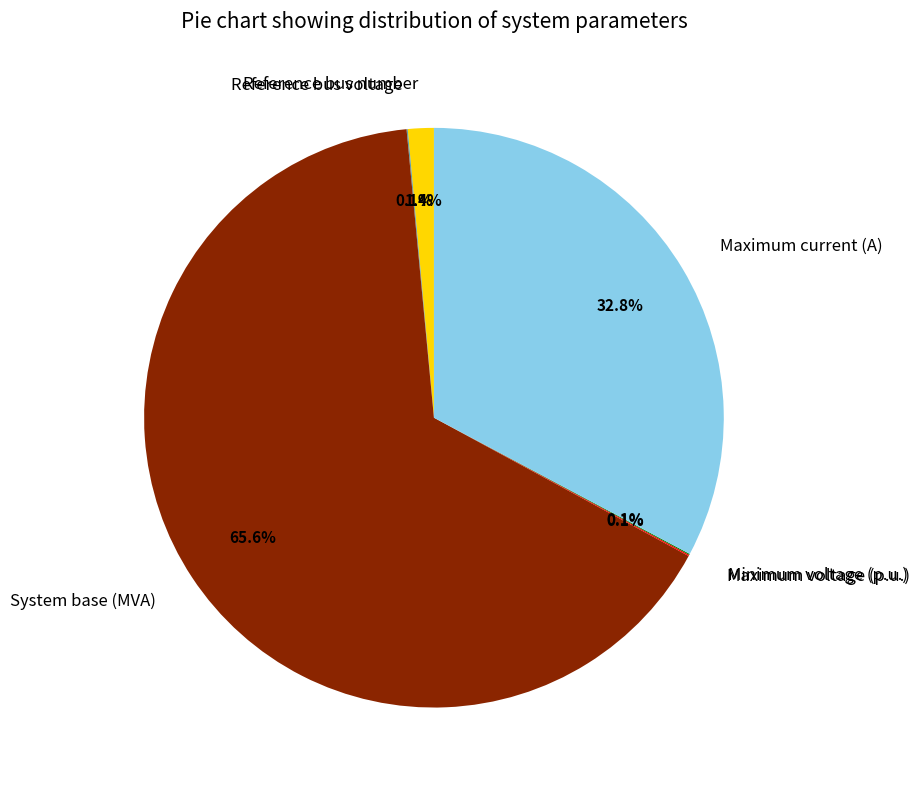

What is the ratio of the value at System base (MVA) to the value at Maximum current (A)?

2.0